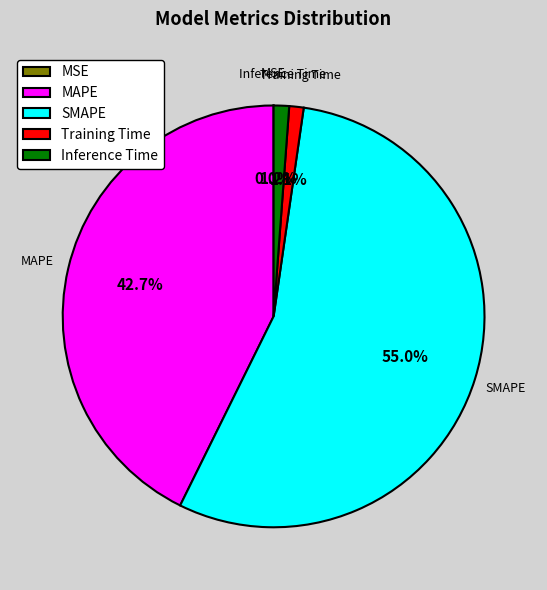

The SMAPE slice represents 47% of the pie. True or false?

False